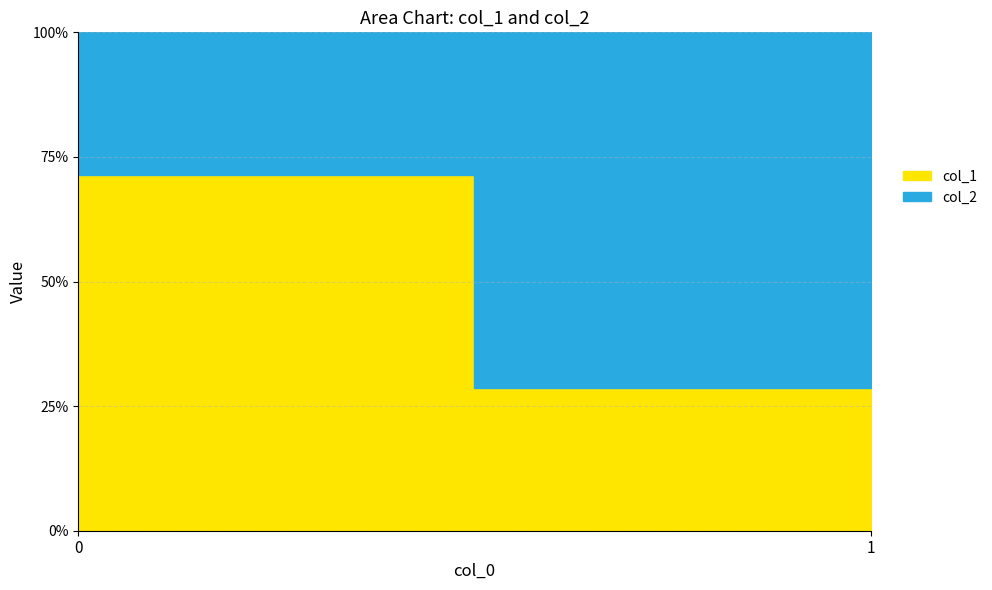

What are all the series names shown in the legend?

col_1, col_2